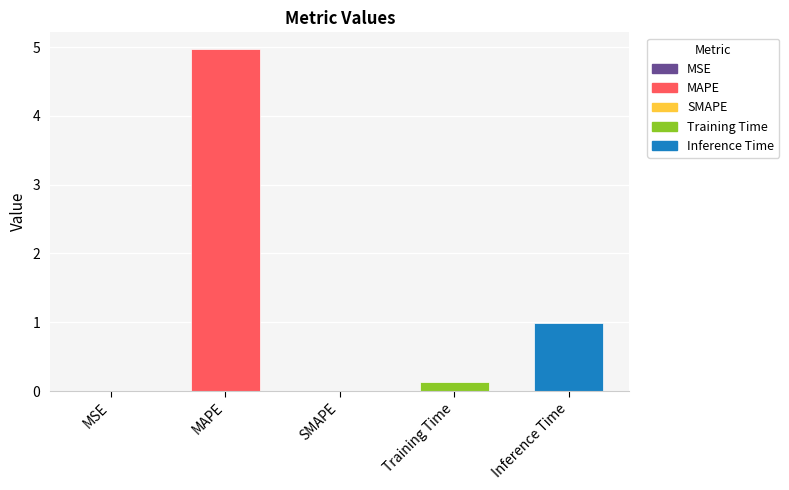

Which has a higher value, Training Time or MSE?

Training Time